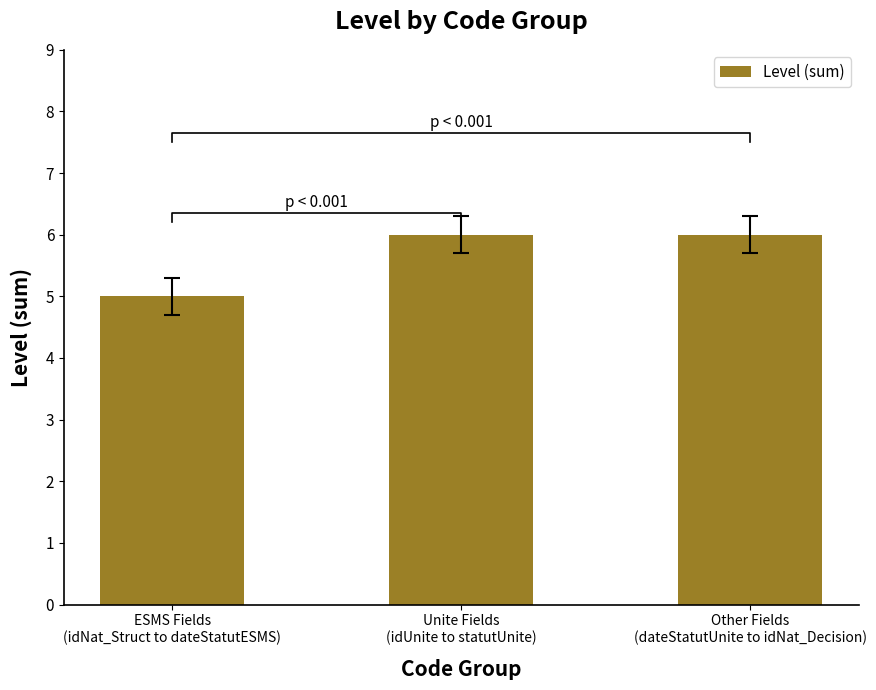

How many bars are there in total?

3